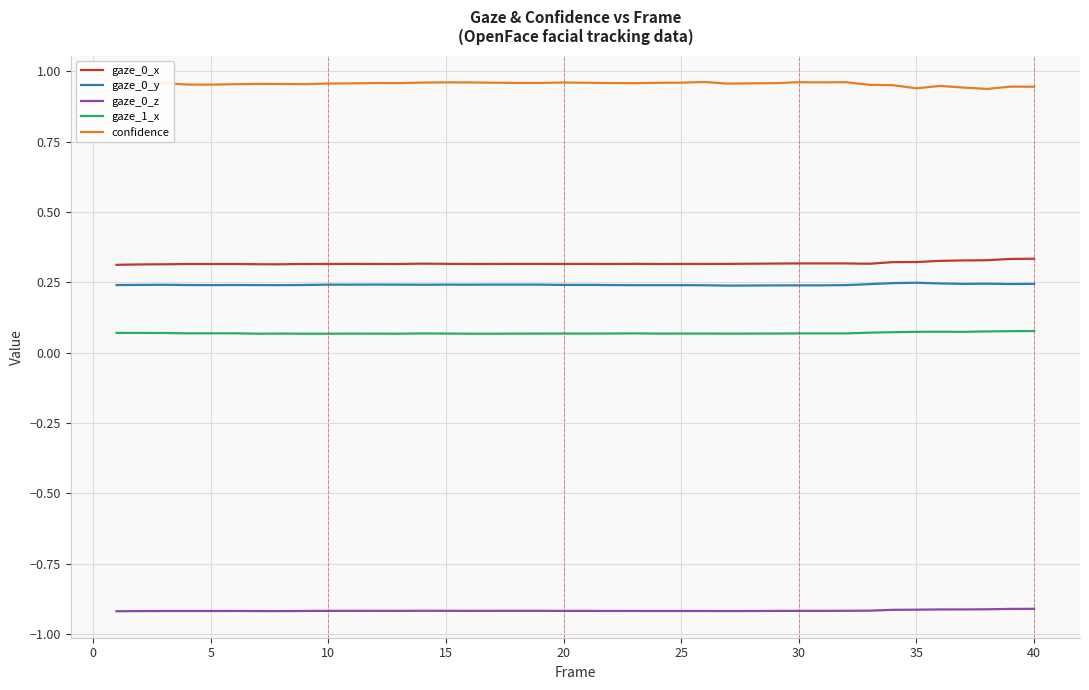

In gaze_0_z, how many points are lower than both neighbors (excluding endpoints)?

8